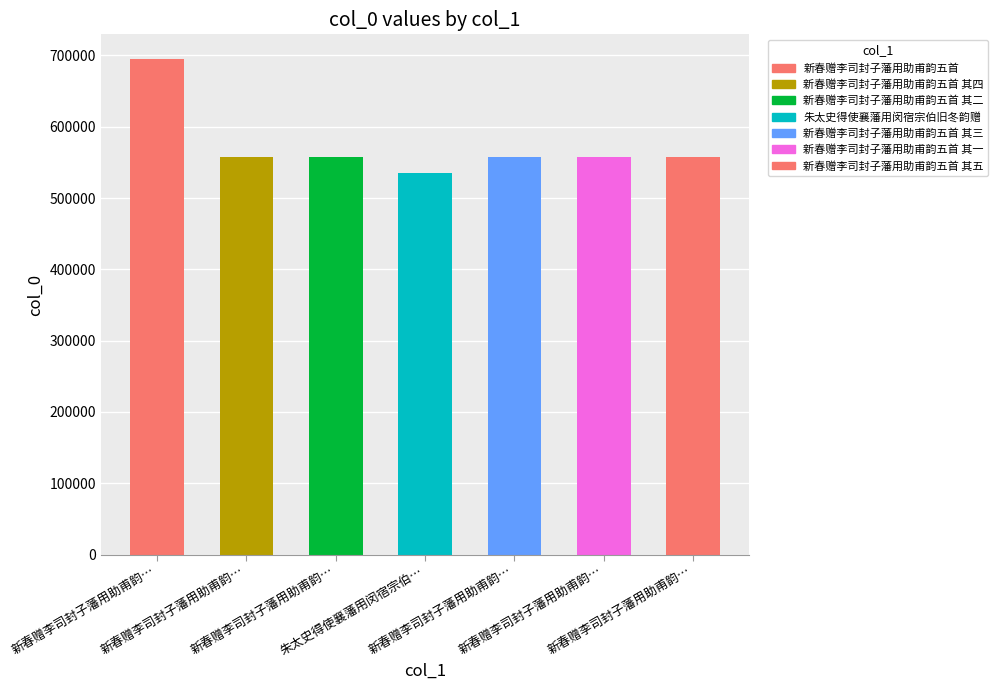

List the labels in order of value, largest first.

新春赠李司封子藩用助甫韵五首, 新春赠李司封子藩用助甫韵五首 其五, 新春赠李司封子藩用助甫韵五首 其四, 新春赠李司封子藩用助甫韵五首 其三, 新春赠李司封子藩用助甫韵五首 其二, 新春赠李司封子藩用助甫韵五首 其一, 朱太史得使襄藩用闵宿宗伯旧冬韵赠